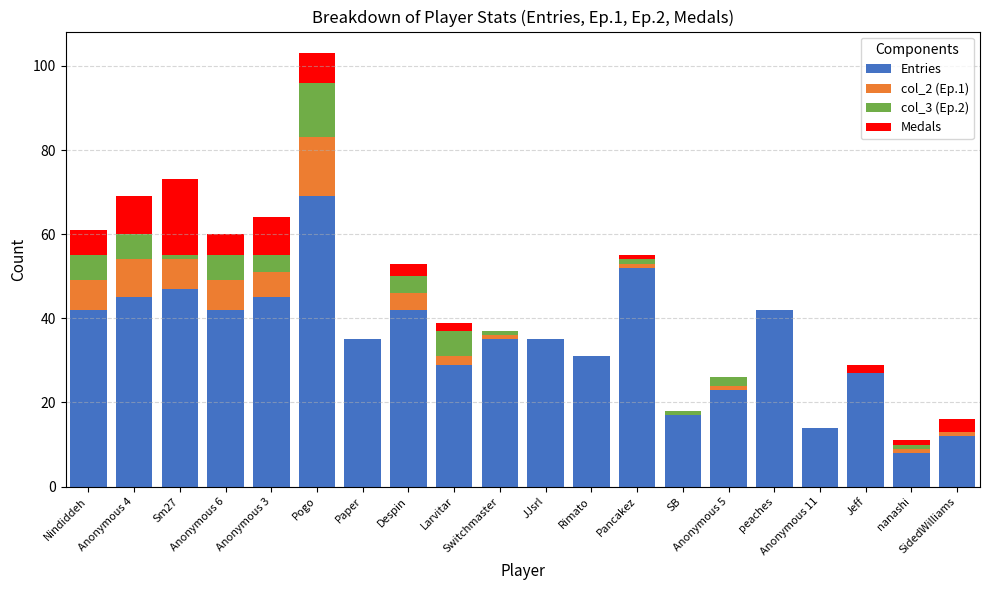

What is the maximum value for Entries?

69